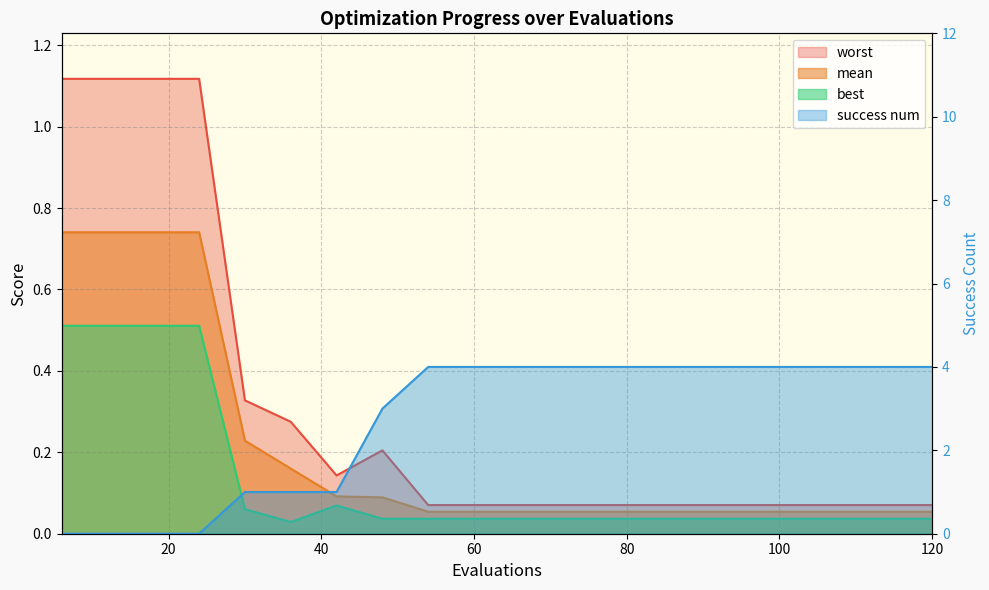

Does the chart display data point markers on the line(s)?

No